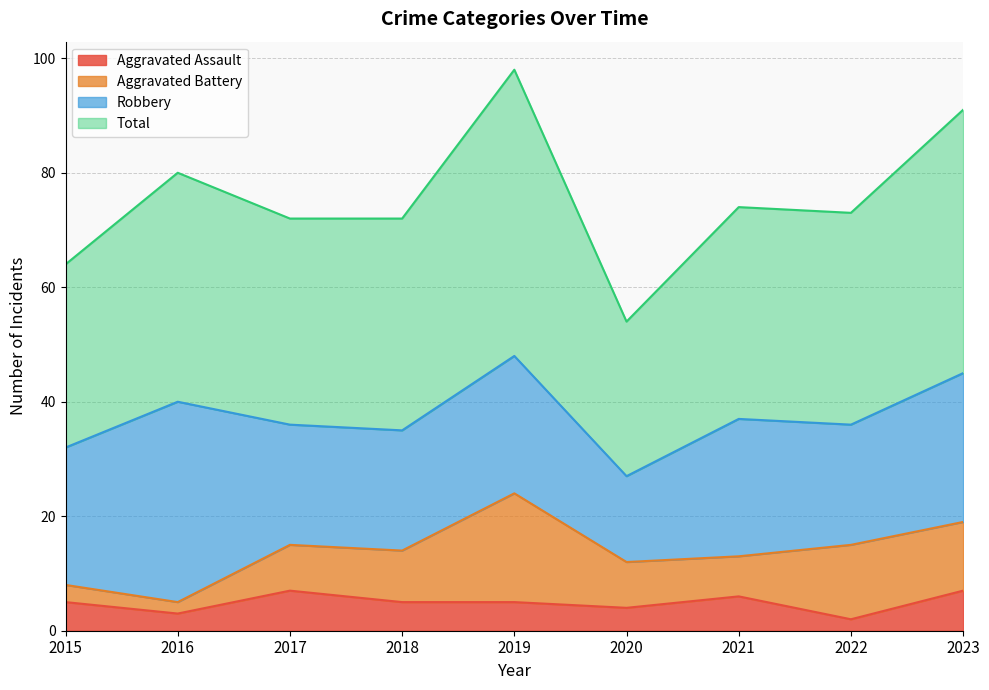

What is the lowest value of the Total series?

54